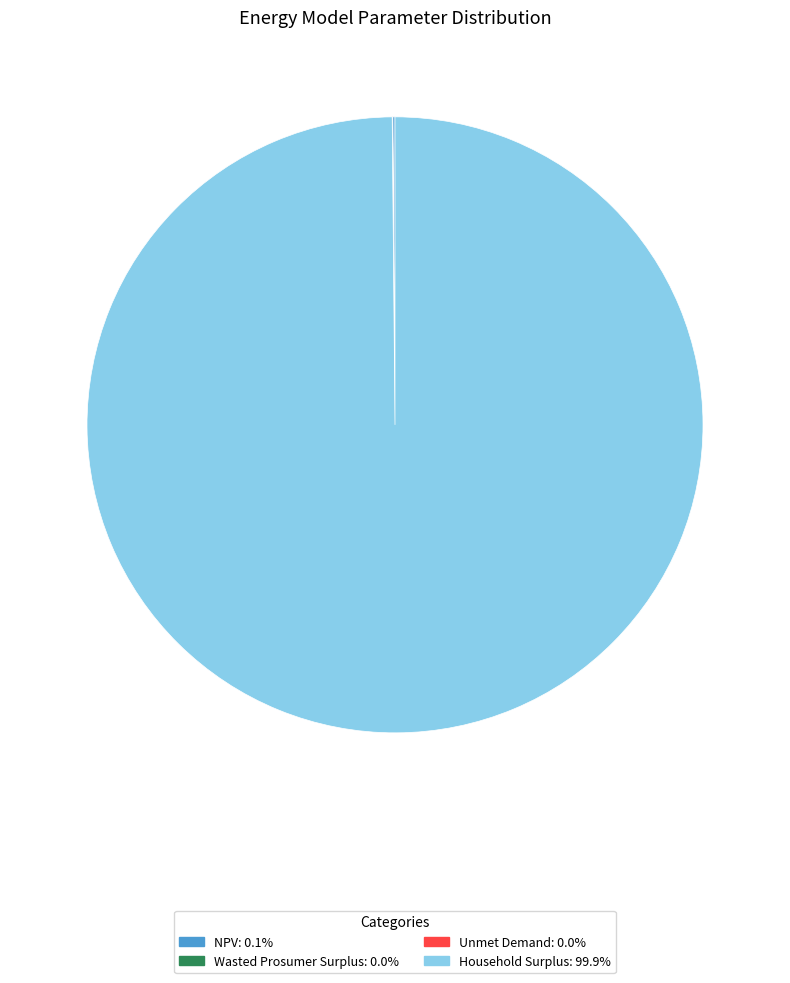

What is the largest slice in the pie chart?

Household Surplus